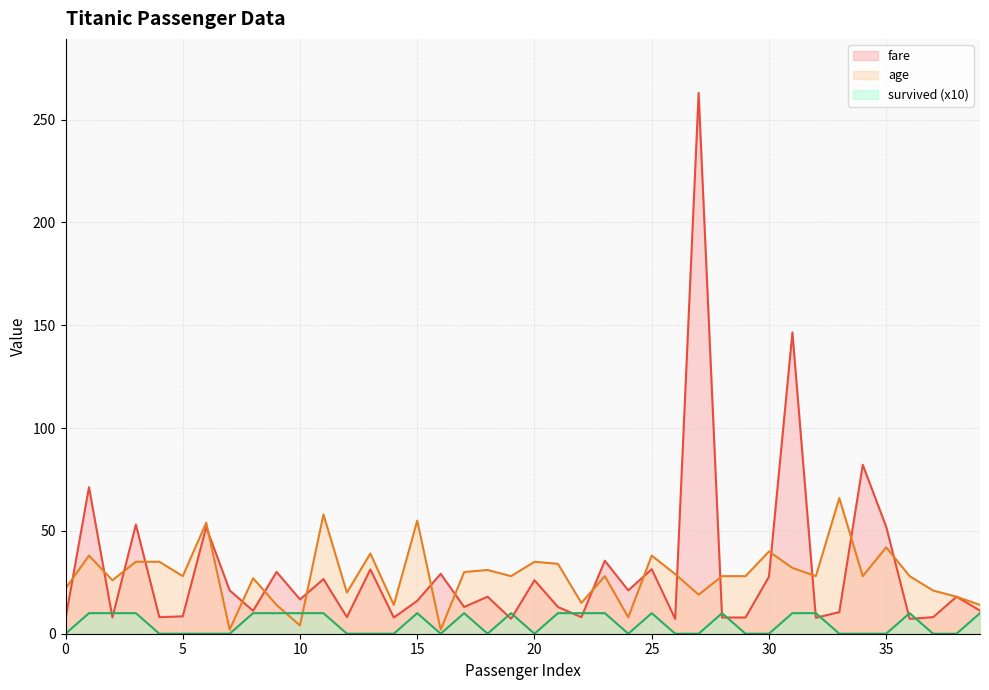

Between 4 and 29, which series saw the biggest shift?

age